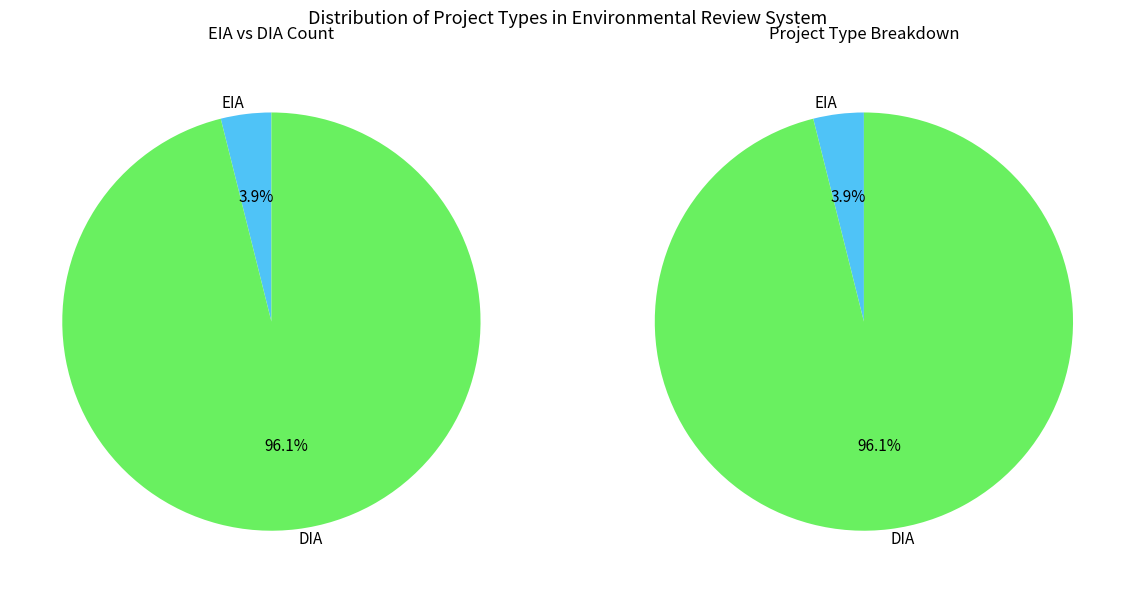

To the nearest percent, what is the difference between the largest and smallest slice percentages?

92%